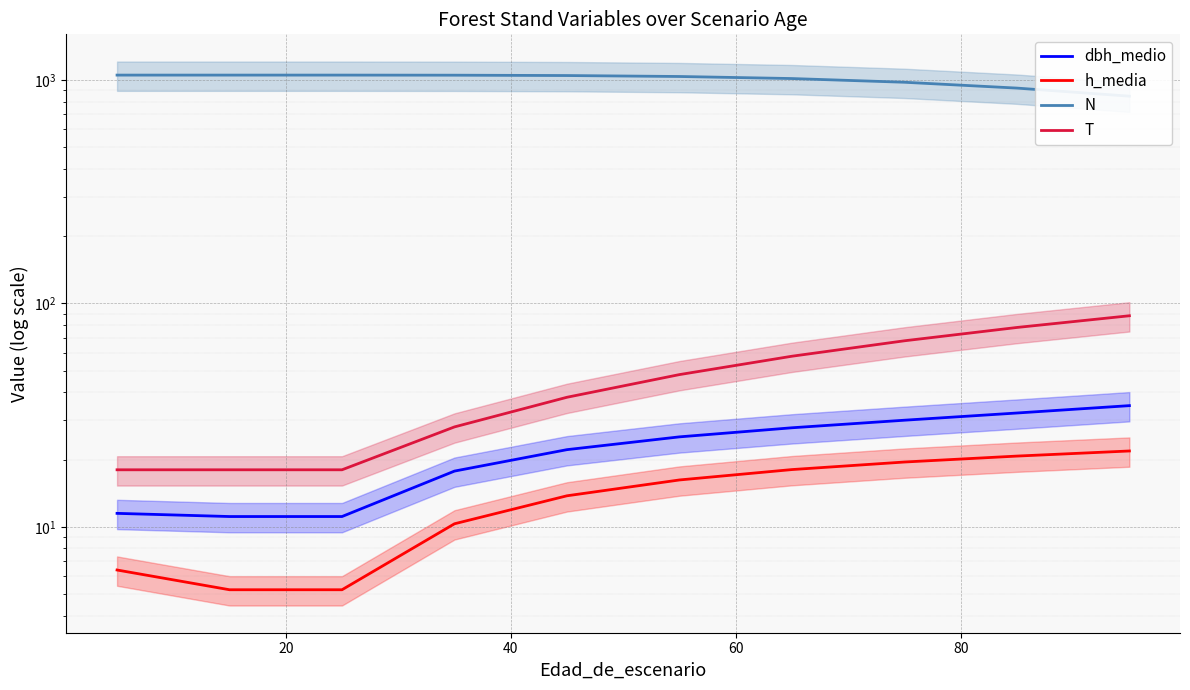

What is the sum of all N values?

10035.5